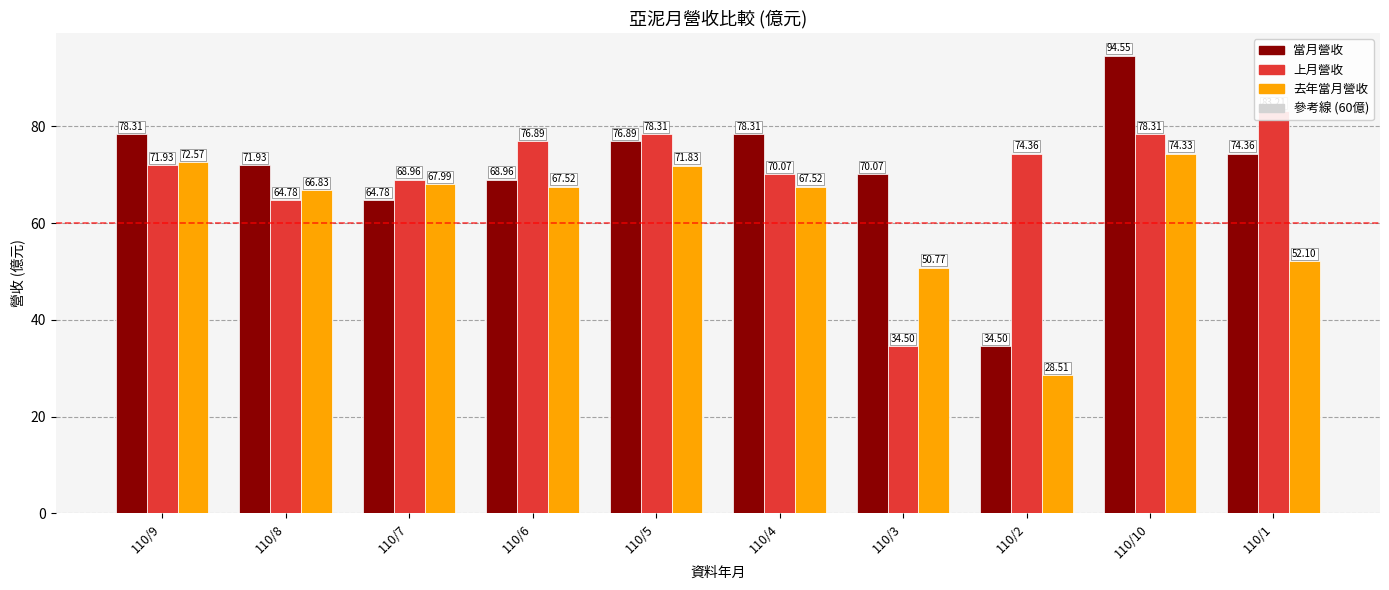

How many data points in 去年當月營收 are above 67?

6